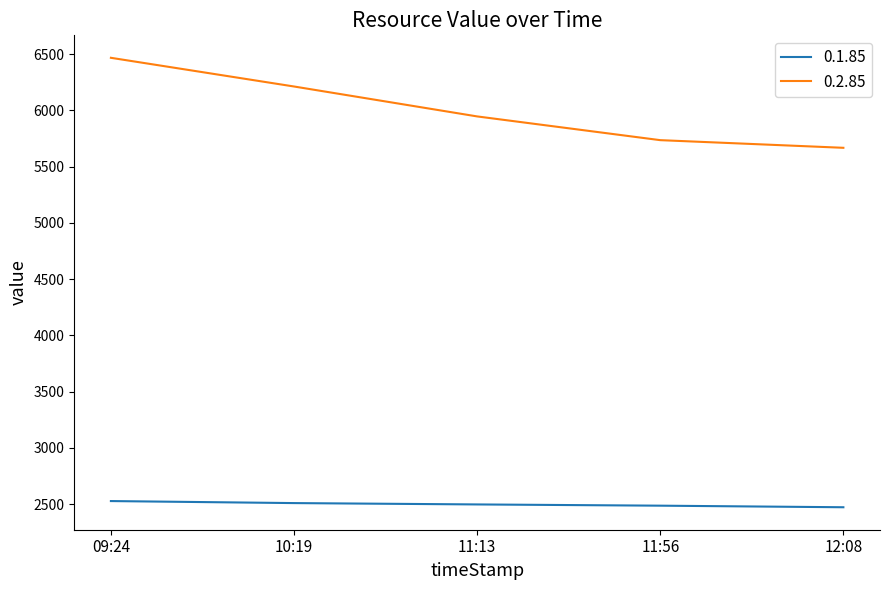

What position from the right is 11:56?

2